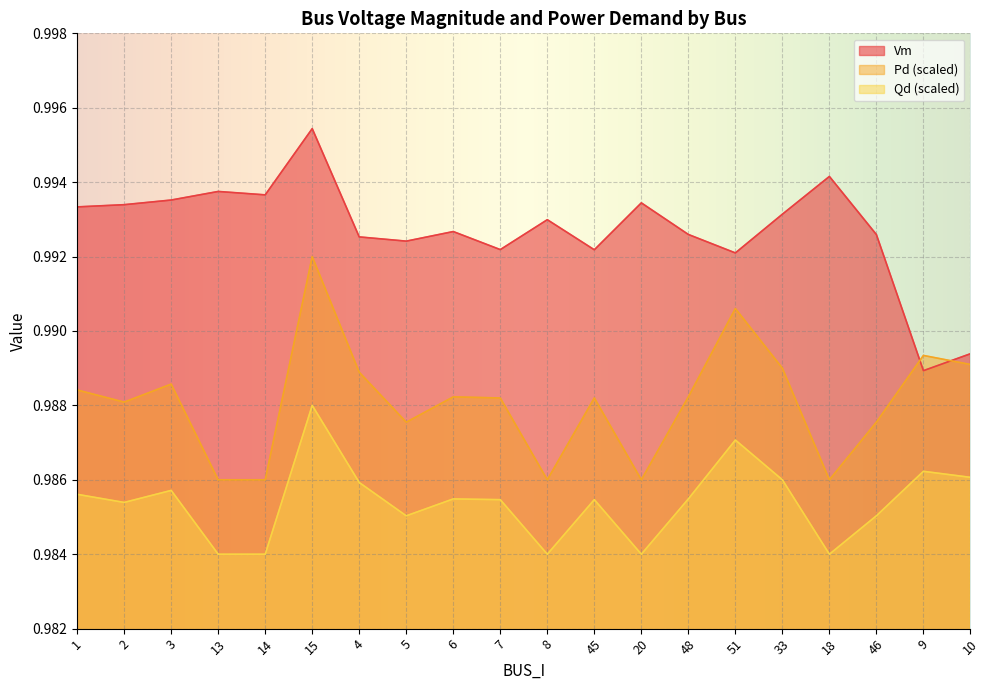

At which label does Qd reach its peak?

15